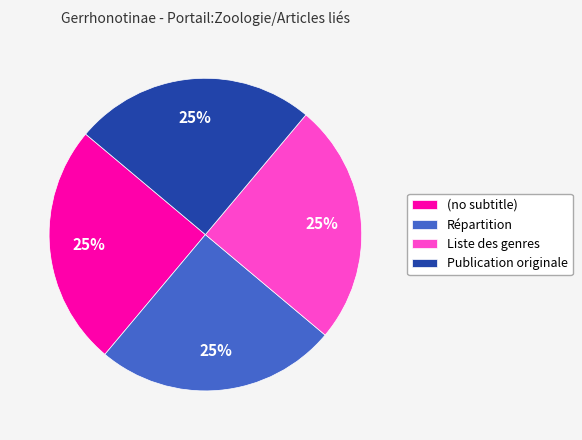

To the nearest percent, what percentage of the pie is Publication originale?

25%